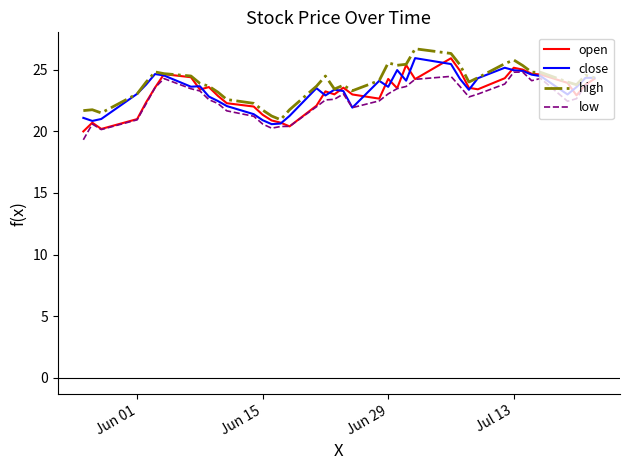

What is the greatest value displayed?

26.7